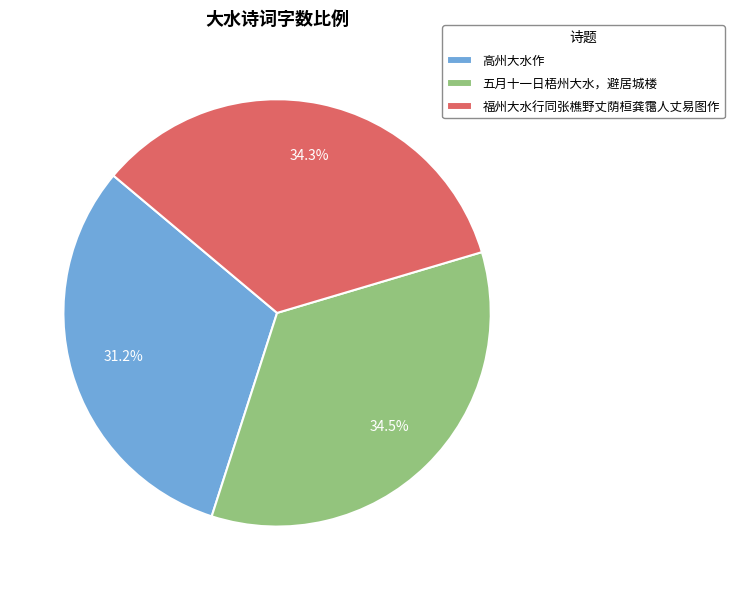

What is the ratio of the value at 高州大水作 to the value at 五月十一日梧州大水，避居城楼?

0.9